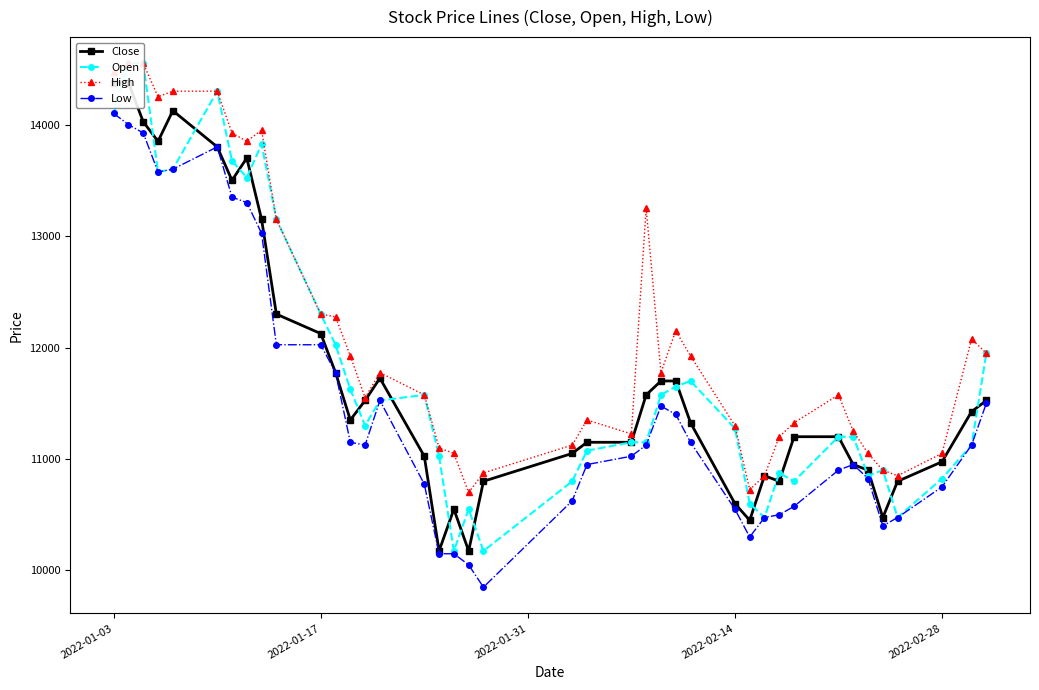

What is the difference between the second highest and second lowest values in the Open series?

4374